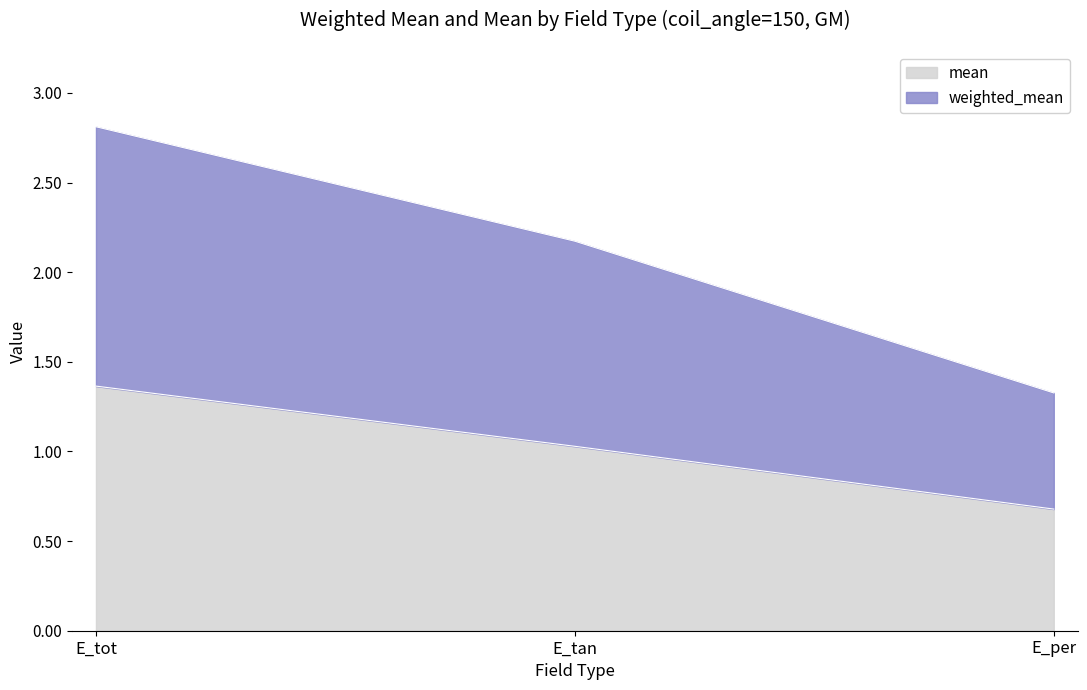

At E_per, list the series in order from smallest to largest.

mean, weighted_mean